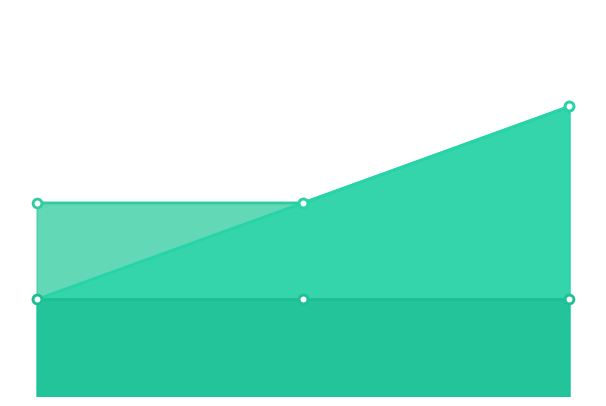

At which category is the sum across all series the highest?

2019